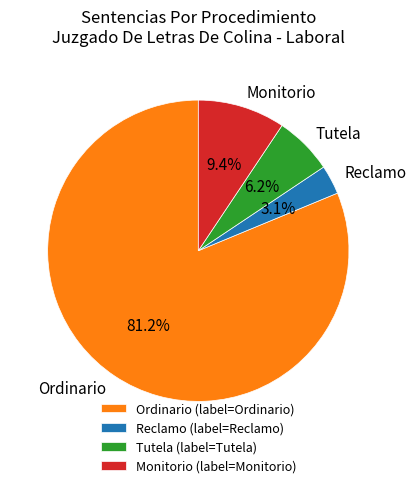

Is it true that Ordinario is 81% of the pie?

True